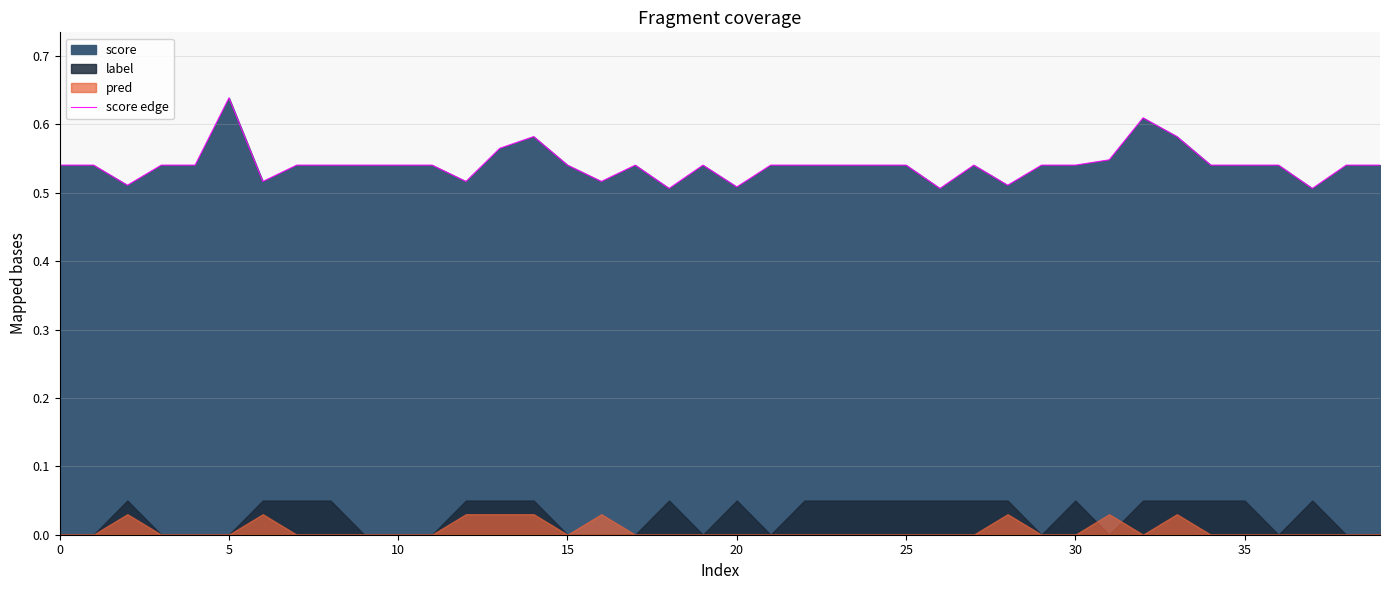

What is the minimum value shown in the chart?

0.5